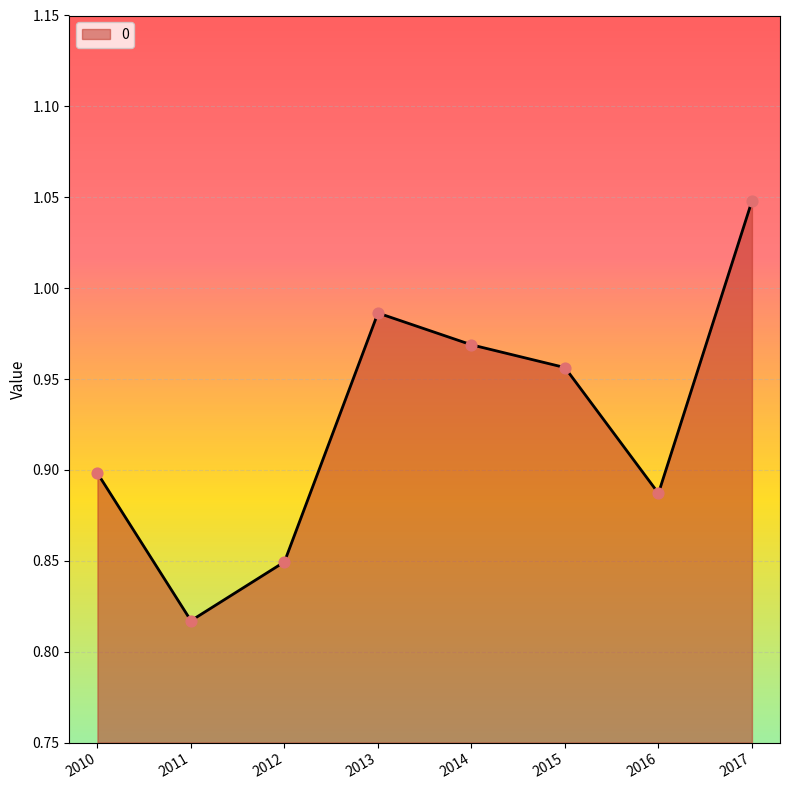

Which has a higher value, 2010 or 2012?

2010